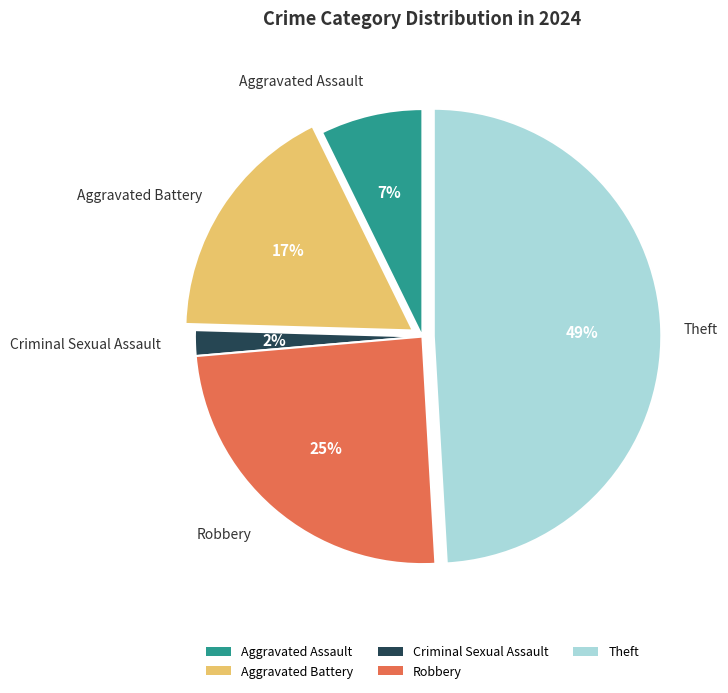

To the nearest percent, what is the difference between the Aggravated Battery and Theft slice percentages?

32%